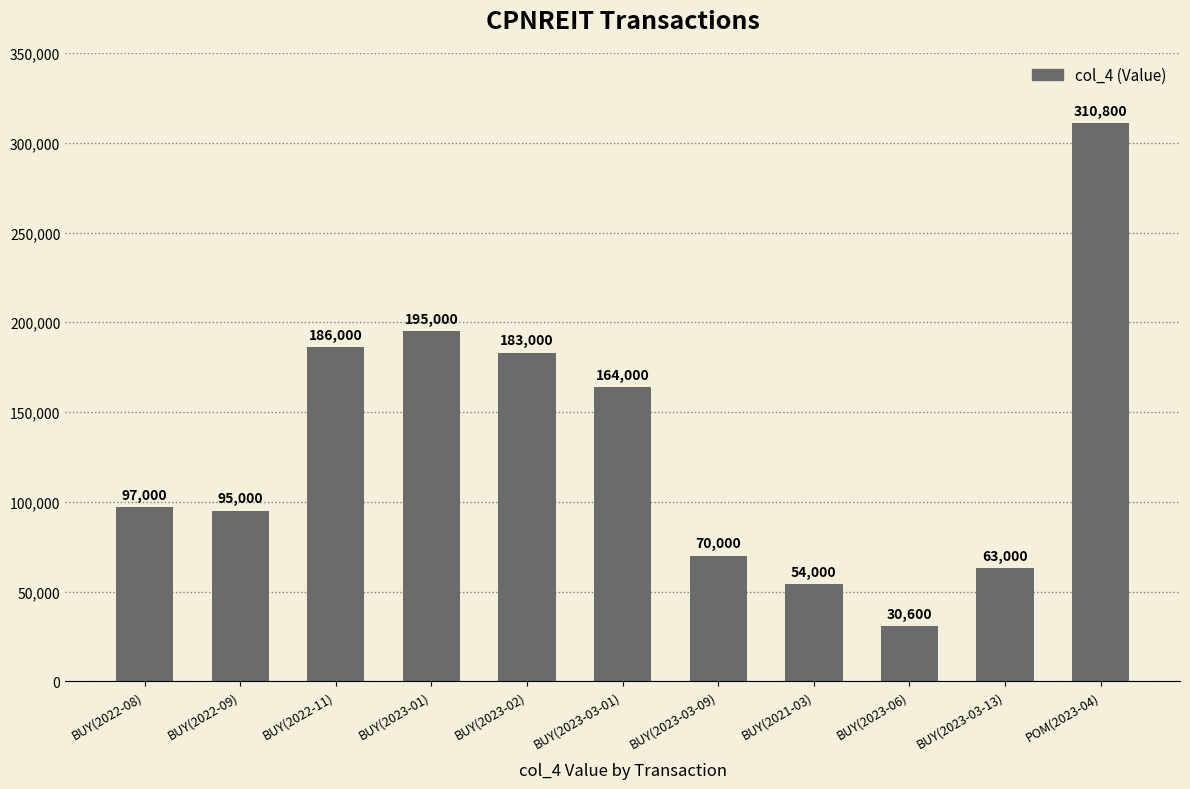

What is the maximum value shown in the chart?

310800